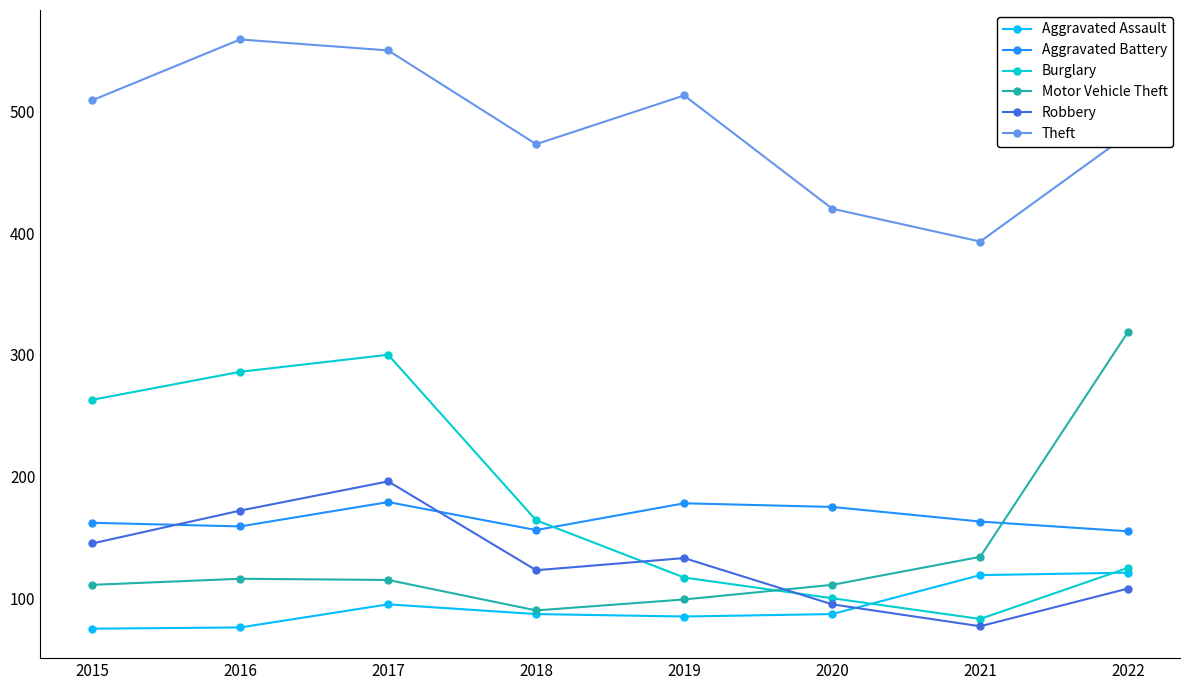

Between which two adjacent categories do Burglary and Aggravated Battery first intersect?

2018 and 2019